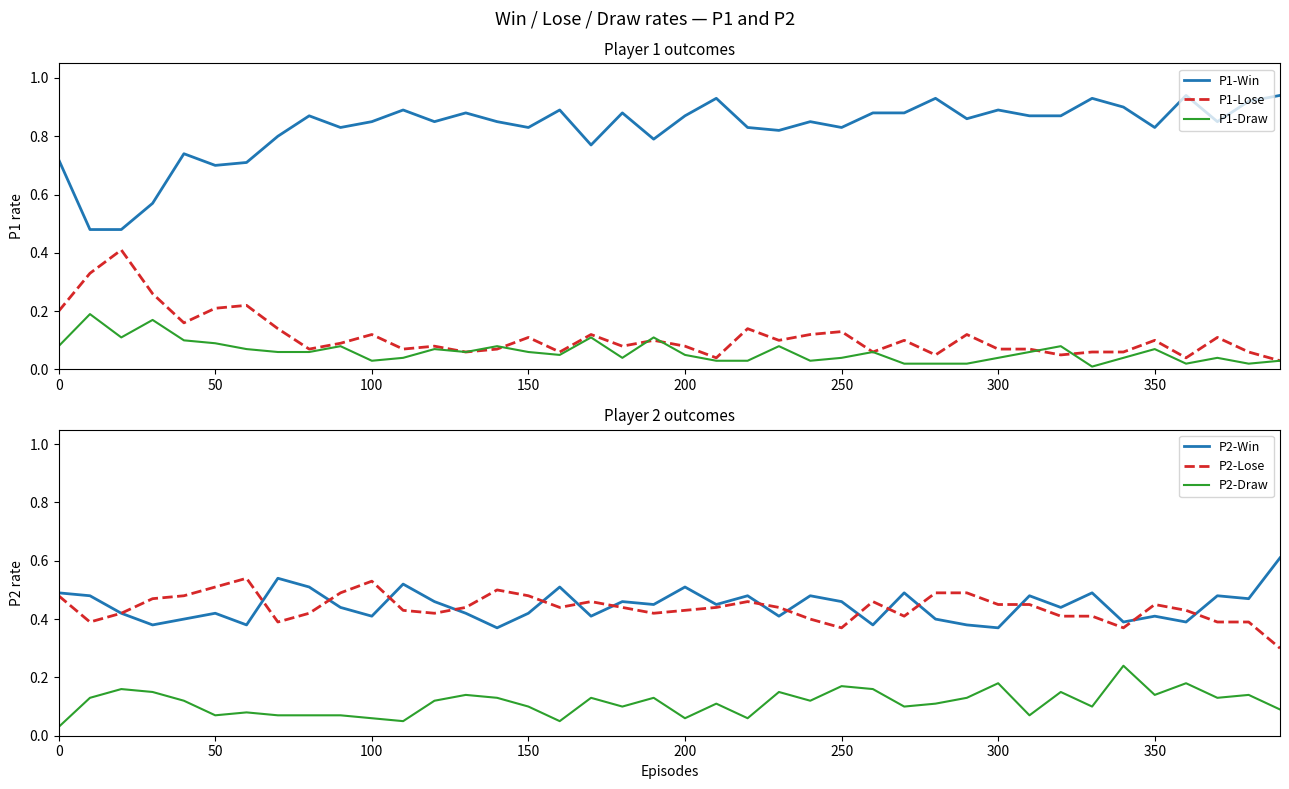

True or false: P1-Win and P1-Draw intersect in this chart.

False